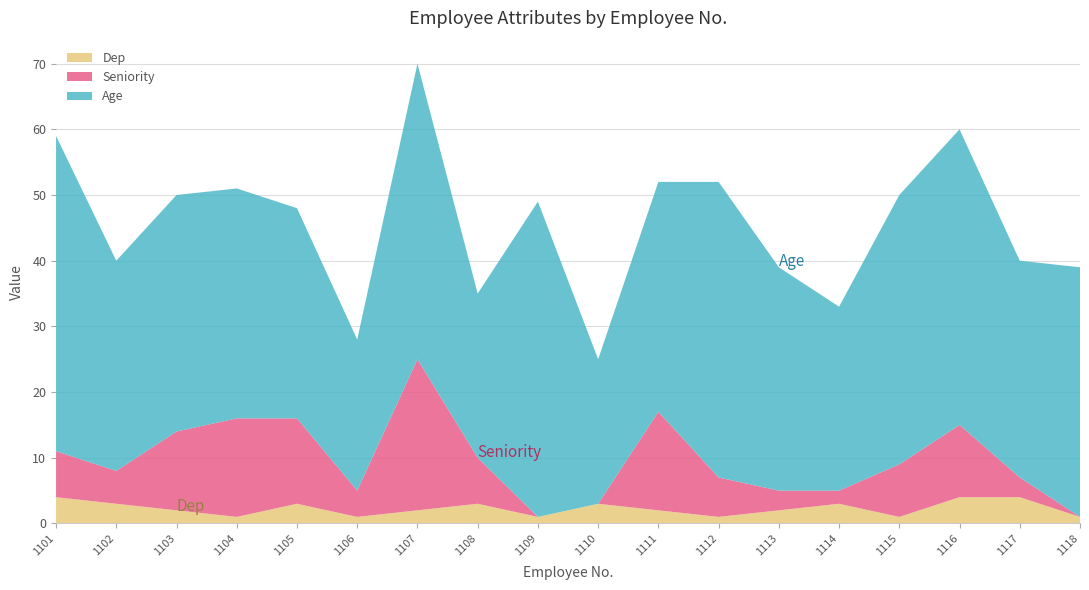

Reading right to left, extract all data points from this chart.

Dep: 1	4	4	1	3	2	1	2	3	1	3	2	1	3	1	2	3	4
Seniority: 0	3	11	8	2	3	6	15	0	0	7	23	4	13	15	12	5	7
Age: 38	33	45	41	28	34	45	35	22	48	25	45	23	32	35	36	32	48